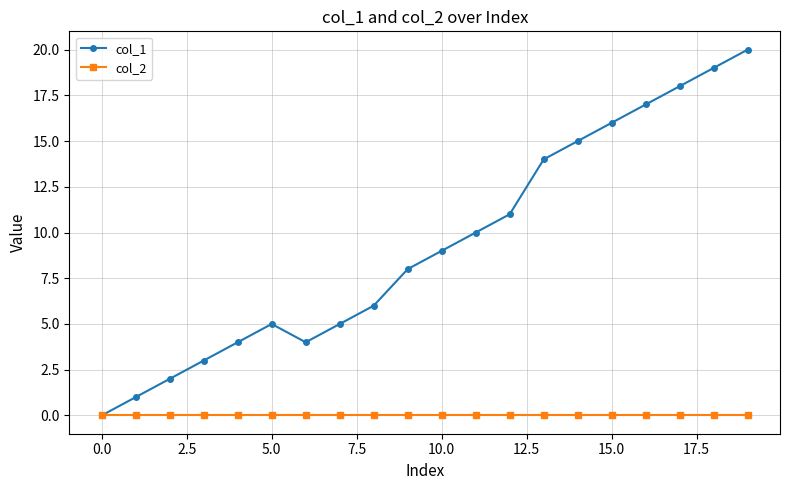

List the series in order of their overall mean, lowest first.

col_2, col_1